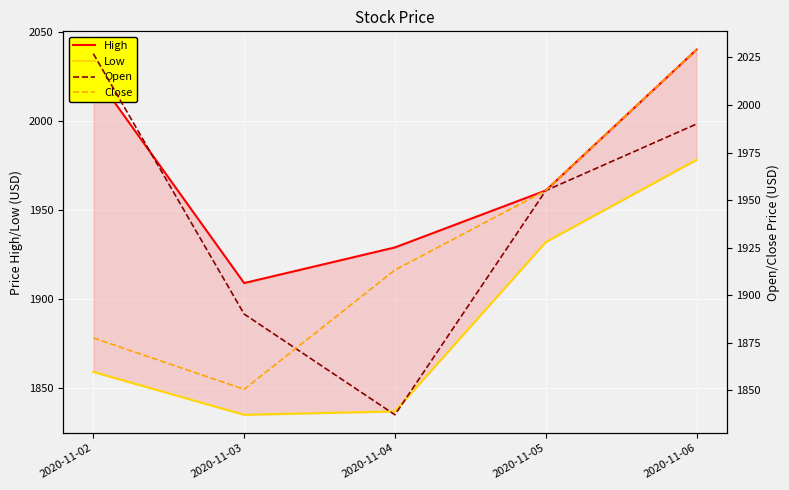

At which label is Close closest to 1939?

2020-11-05